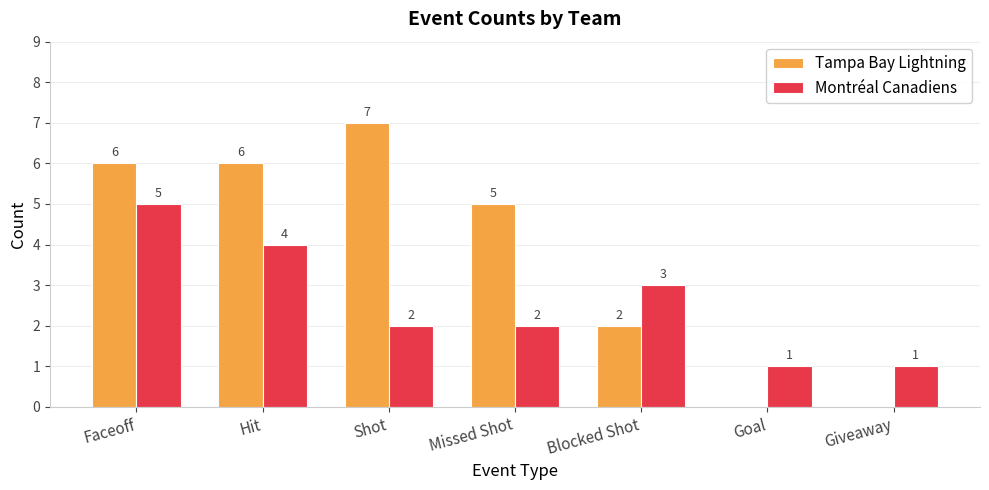

At which category is the sum across all series the highest?

Faceoff